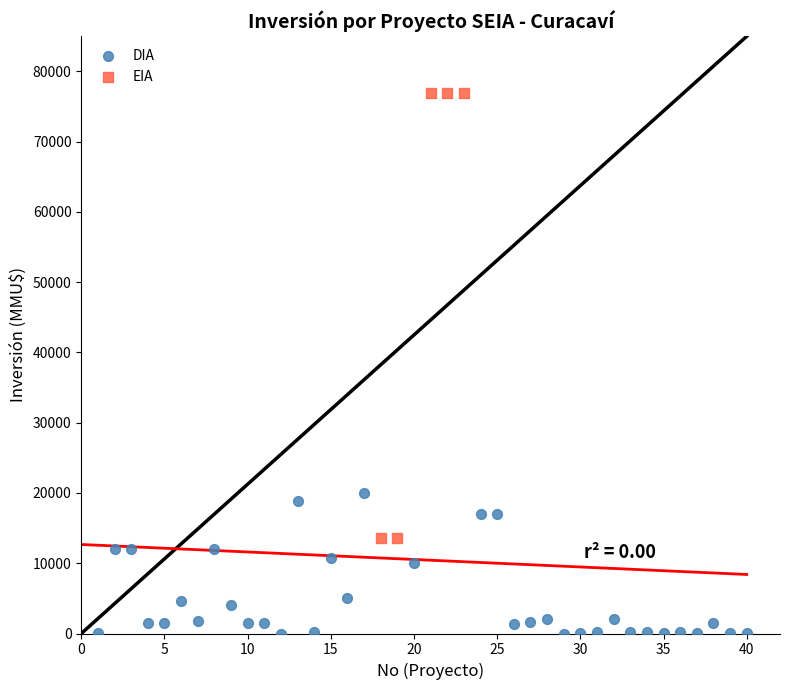

Which series contains the lowest Y value?

DIA